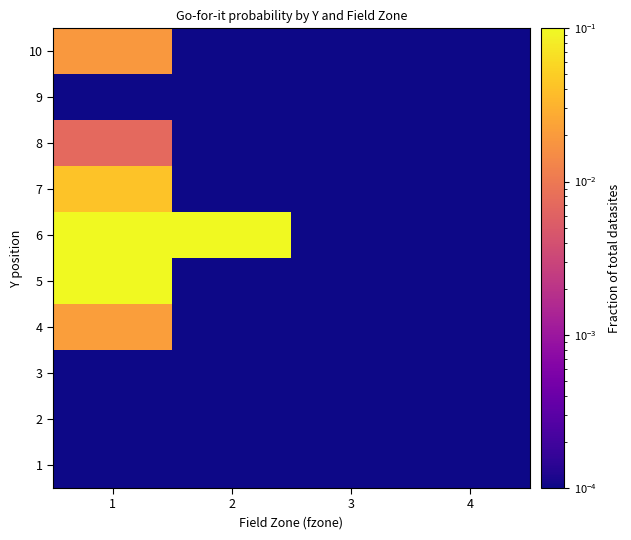

Rank the series at 2 from lowest to highest value.

1, 2, 3, 4, 5, 7, 8, 9, 10, 6